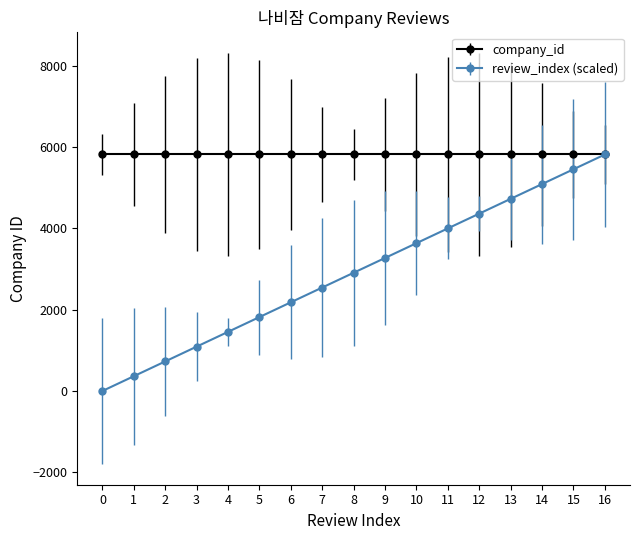

At how many categories does at least one series exceed 961?

17